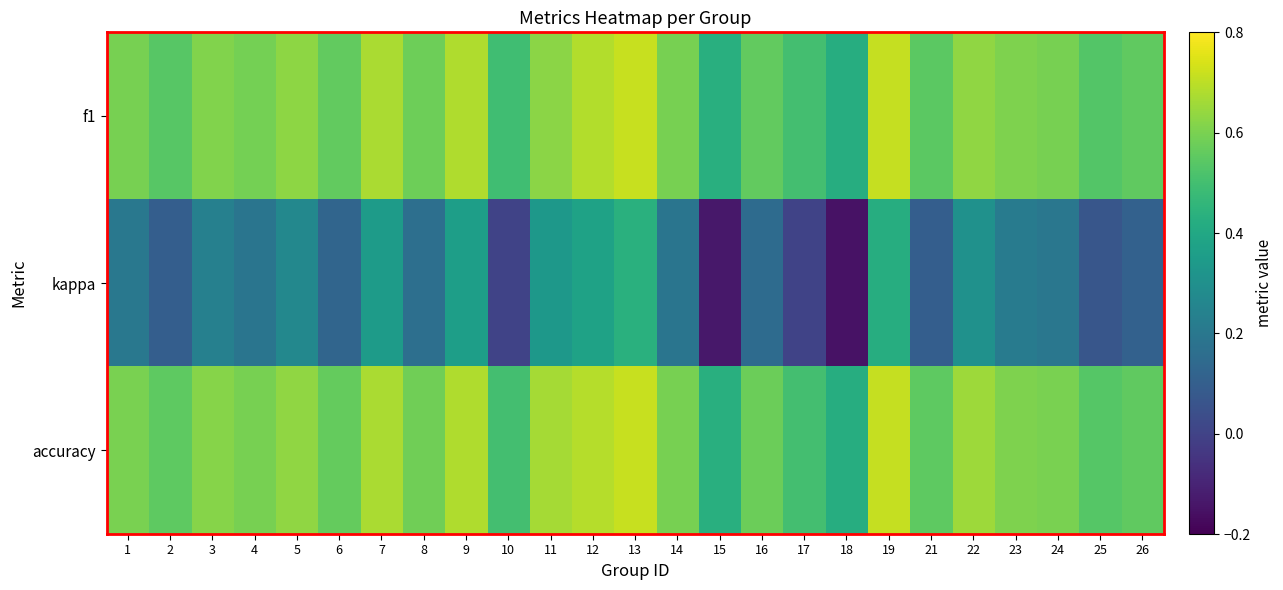

Which series has the largest range (max minus min)?

kappa